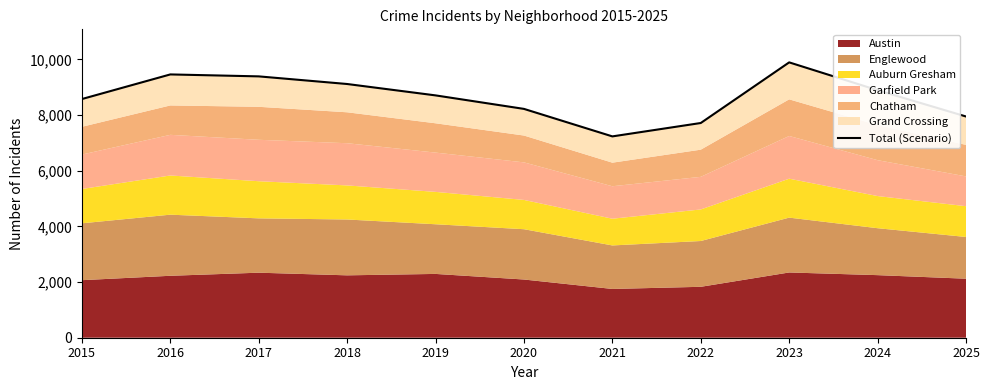

Reading left to right, transcribe all the data shown in this chart.

2015=8574	2016=9458	2017=9388	2018=9114	2019=8705	2020=8220	2021=7232	2022=7713	2023=9891	2024=8891	2025=7947